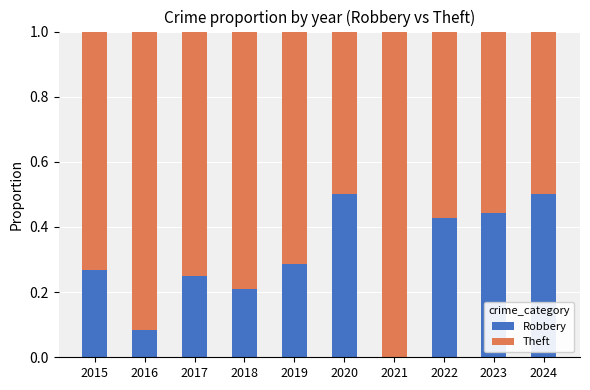

The value of Robbery at 2023 is 0.7. True or false?

False